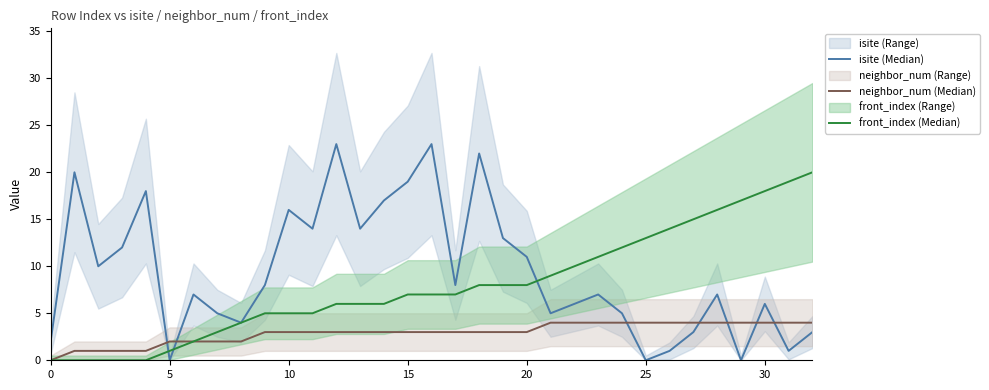

Where does the front_index (Median) series first go above 7?

18